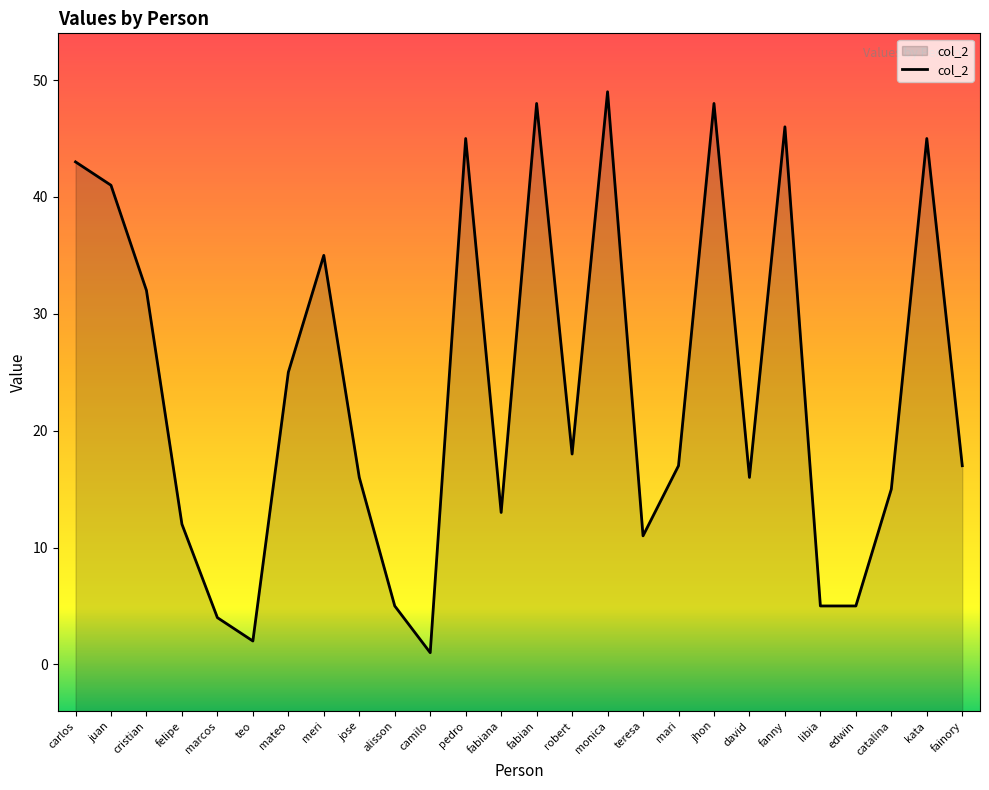

At which label is the value closest to 25?

mateo